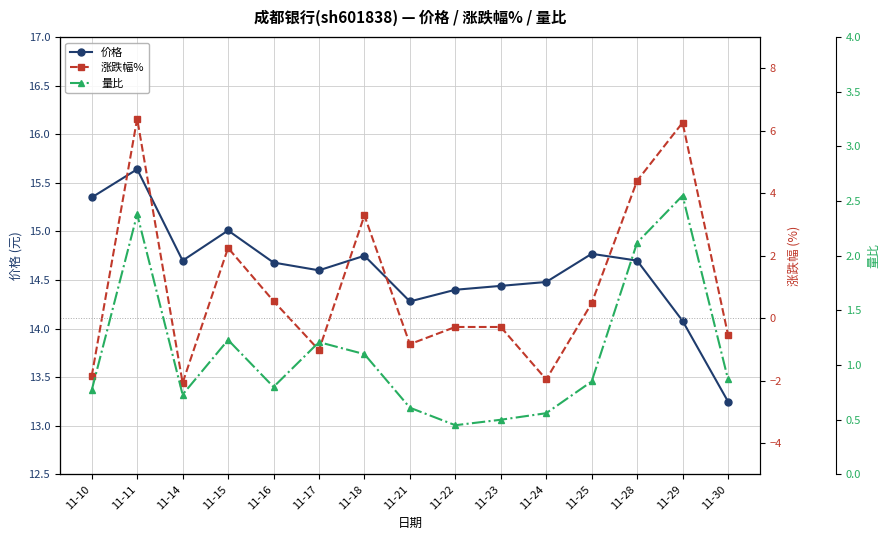

Is this an area chart (filled region under the line)?

No